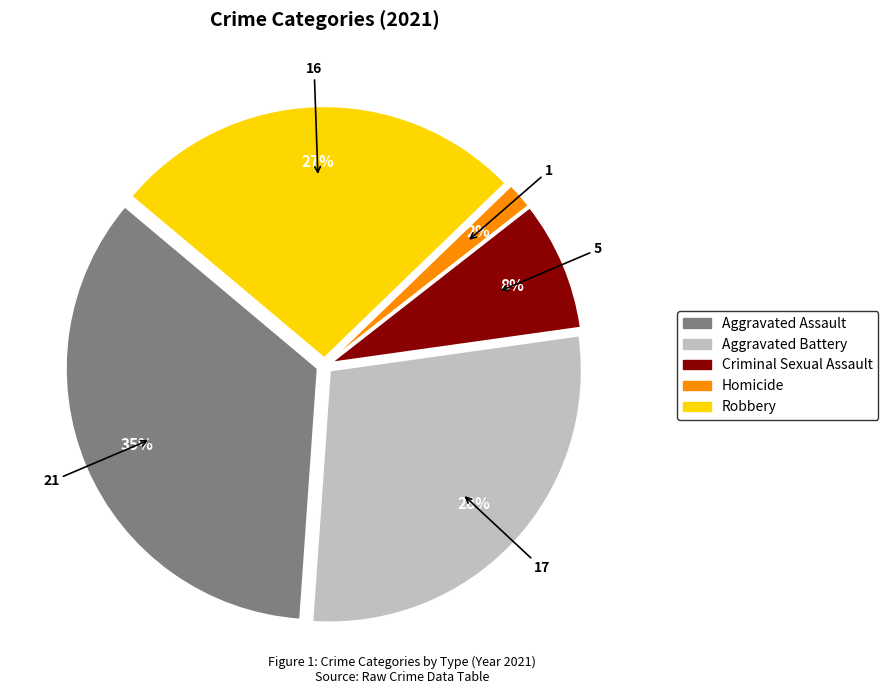

To the nearest percent, what portion does Homicide represent?

2%